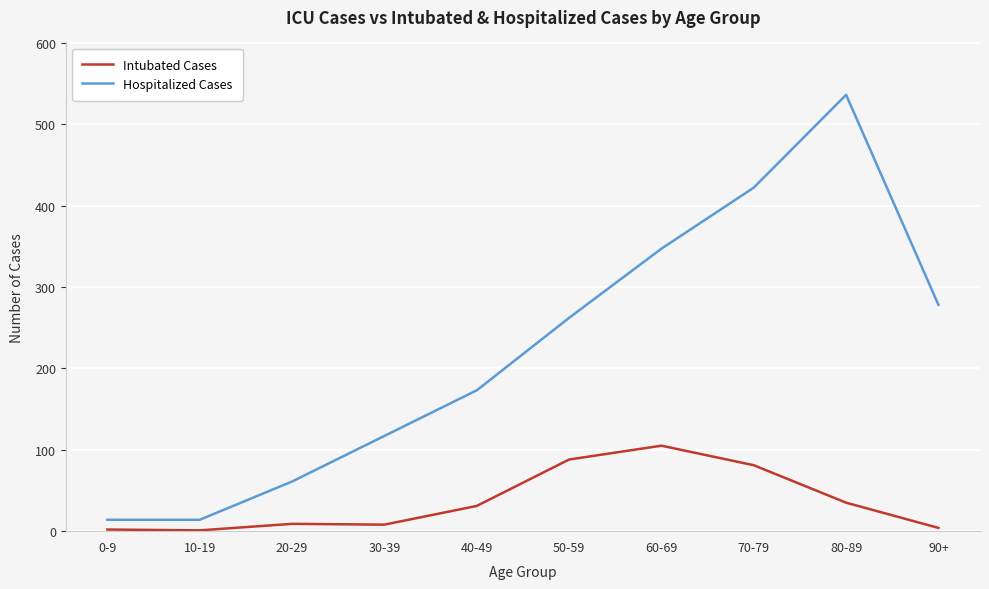

Which category has the highest value in the Intubated Cases series?

60-69